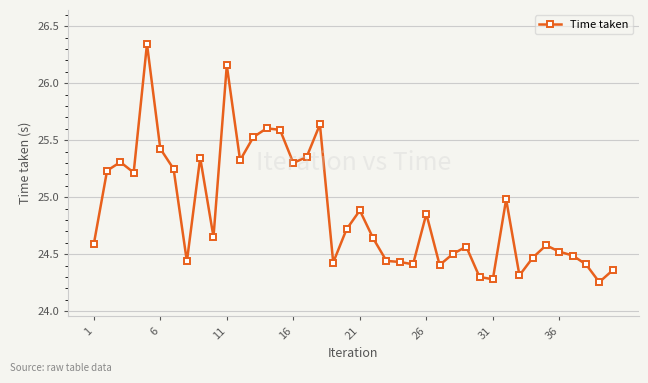

True or false: the data has more than 2 interior local peaks.

True